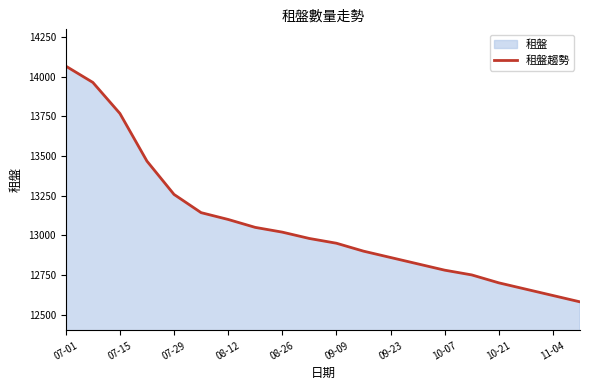

What is the maximum value shown in the chart?

14068